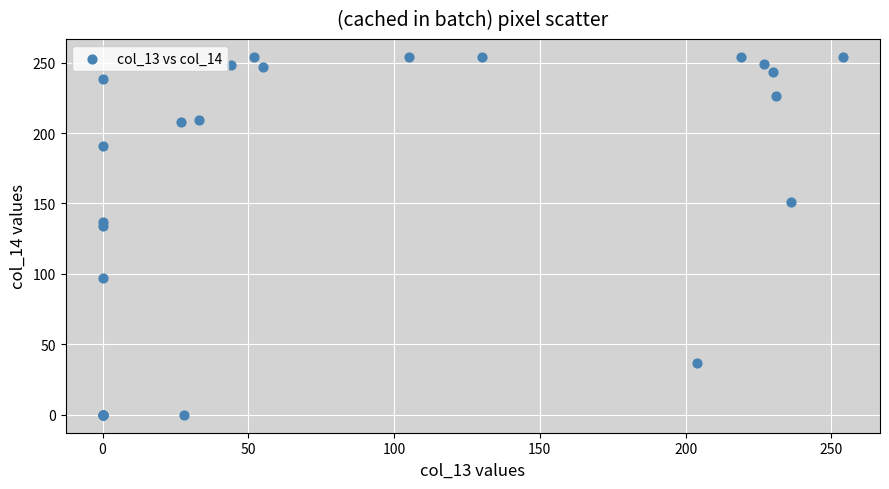

What Y value in the scatter plot is closest to 127?

134